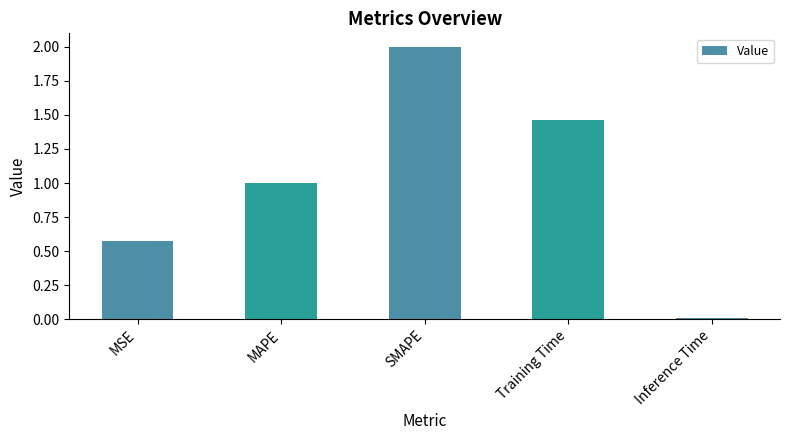

Approximately how many times larger is the value at SMAPE compared to Training Time?

1.4